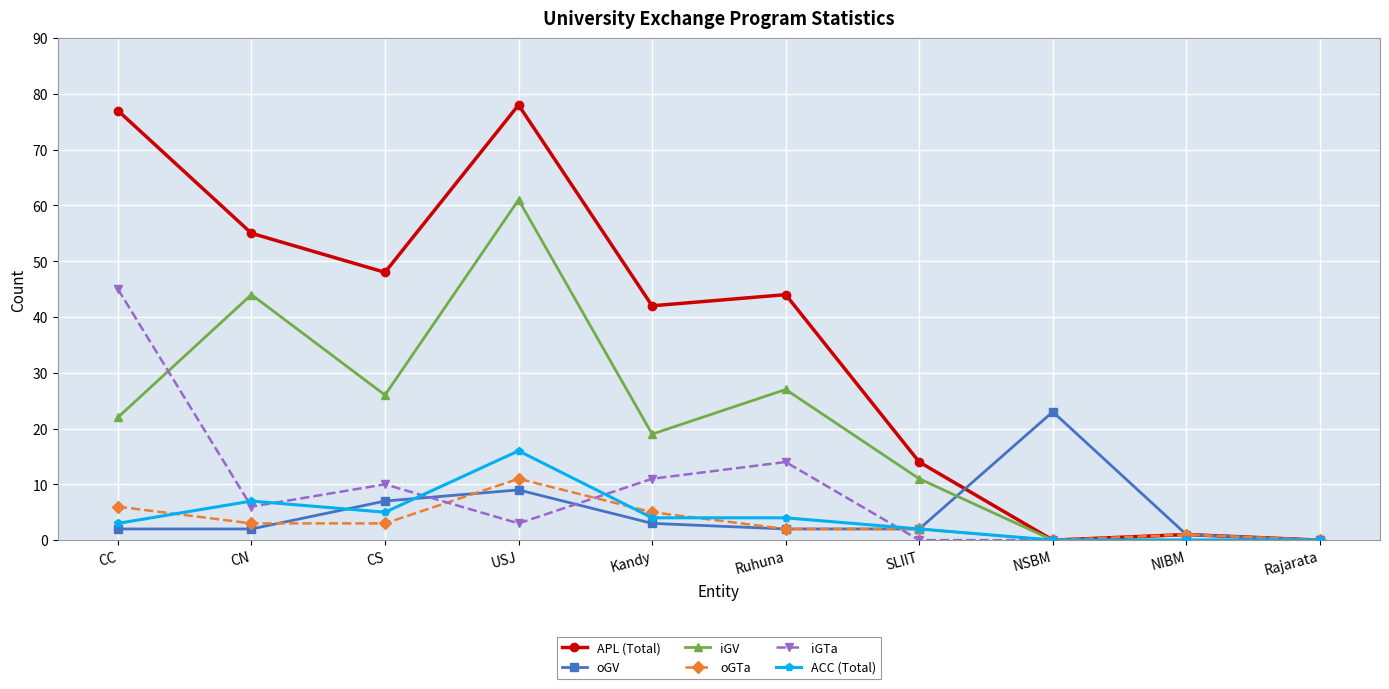

What is the difference between the second highest and second lowest values in the oGTa series?

6